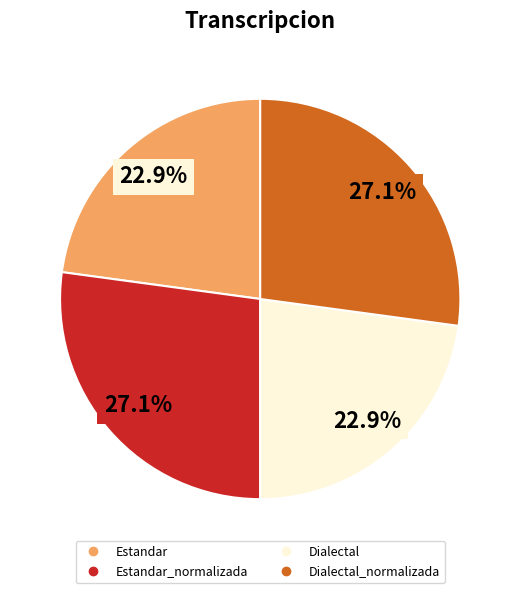

To the nearest percent, what is the difference between the largest and smallest slice percentages?

4%